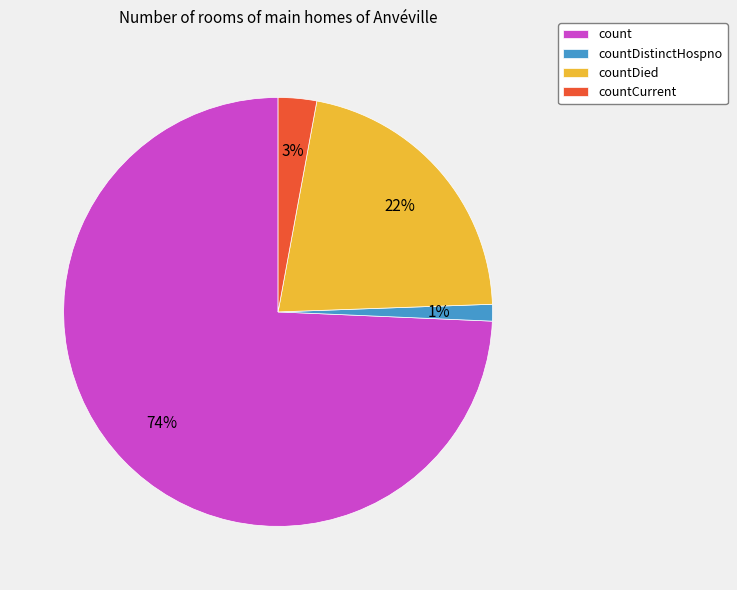

Which category accounts for the majority?

count